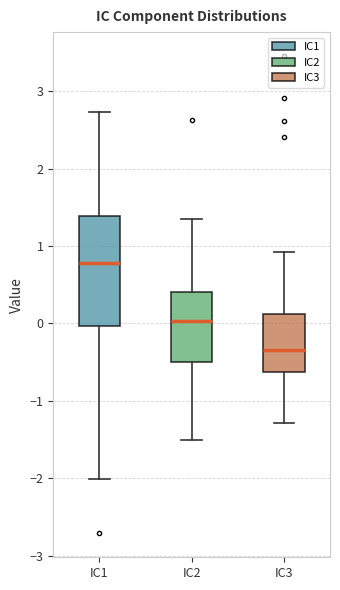

Reading left to right, transcribe this box plot: for each box, give where its median line is, the range the box spans, and where its two whiskers end, as read against the y-axis. The values are not printed on the chart, so give them approximately, as read against the axis.

IC1: median 0.8, box 0.0 to 1.4, whiskers -2.0 to 2.7
IC2: median 0.0, box -0.5 to 0.4, whiskers -1.5 to 1.3
IC3: median -0.3, box -0.6 to 0.1, whiskers -1.3 to 0.9